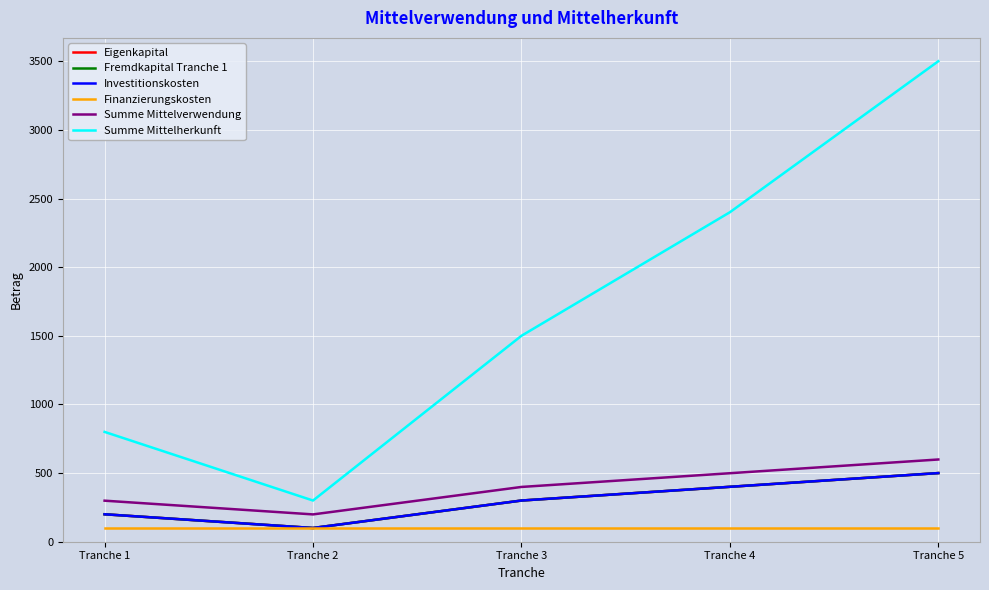

Does the chart display data point markers on the line(s)?

No